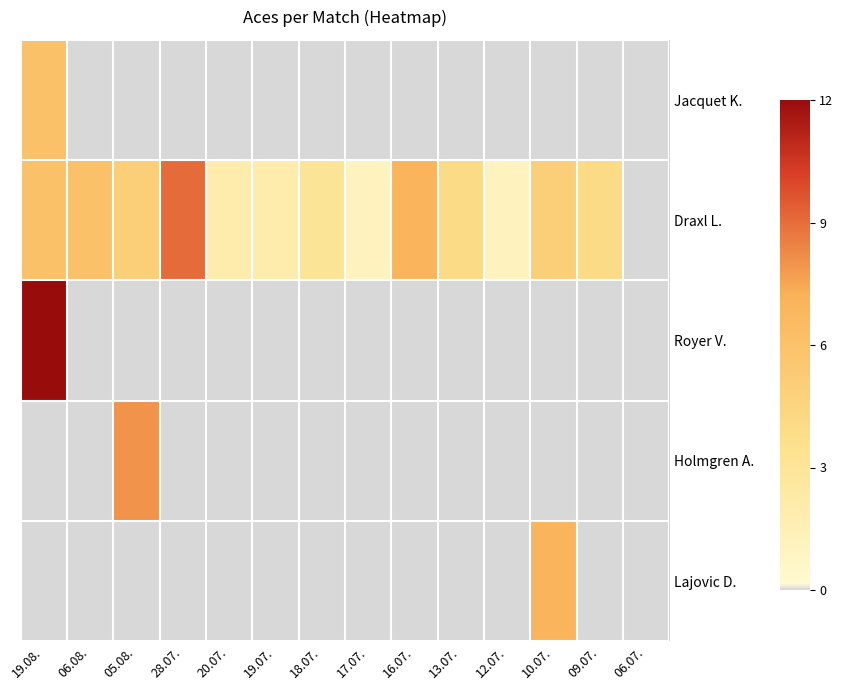

Which label corresponds to the largest value in the chart?

19.08.